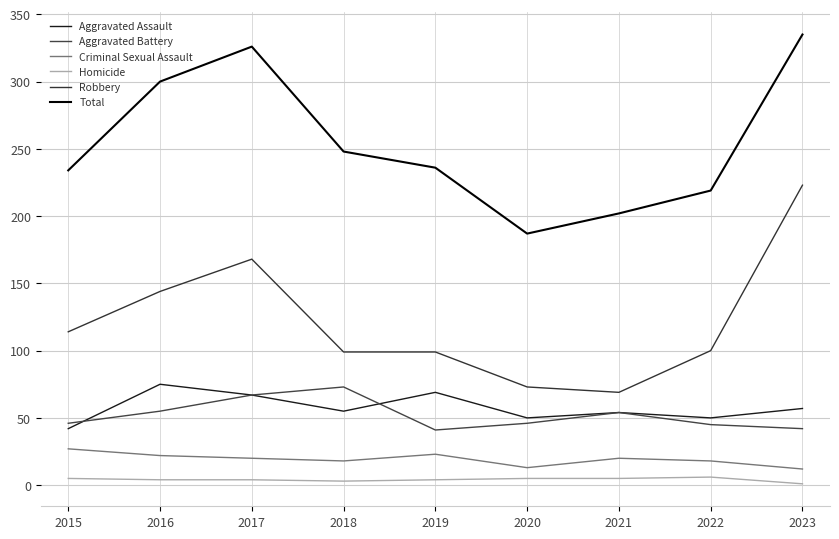

True or false: Robbery has a value of 144 at 2016.

True